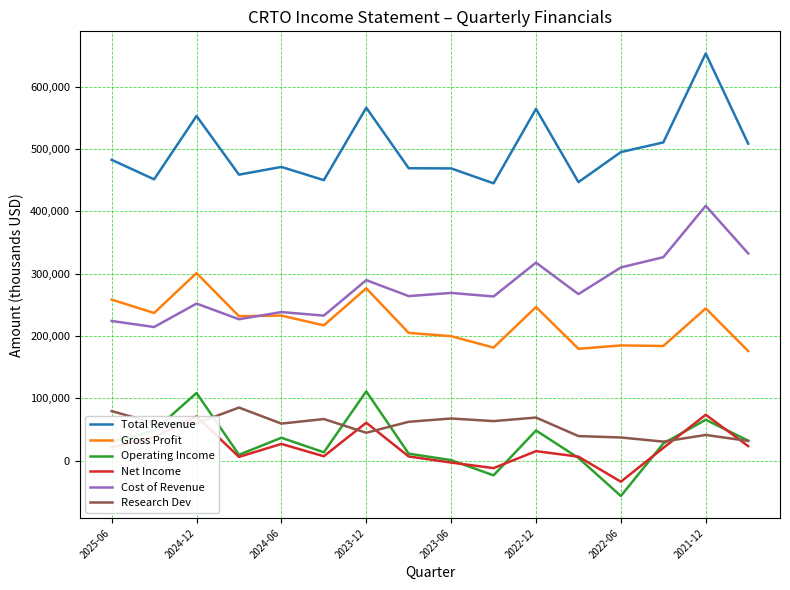

Which series ends up on top after the final intersection of Net Income and Operating Income?

Operating Income